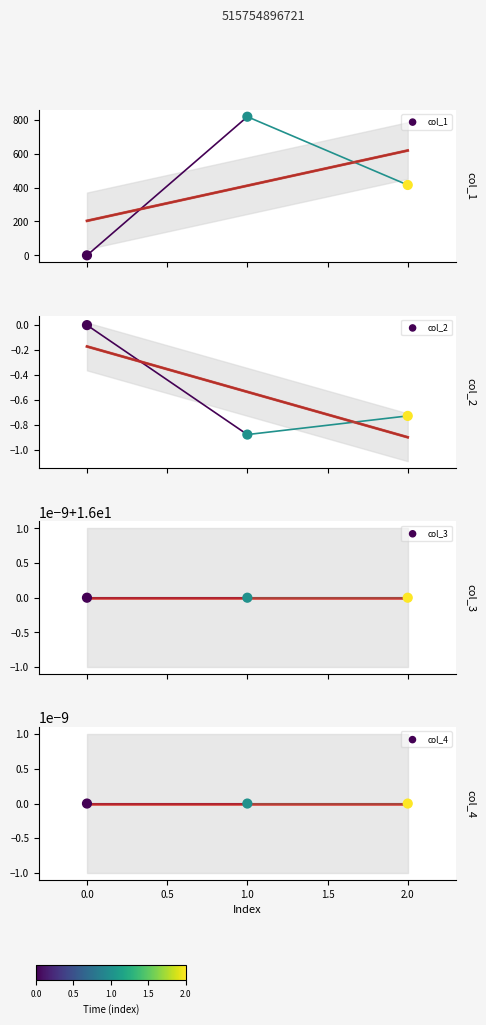

What is the total value across all series at 2.0?

430.3